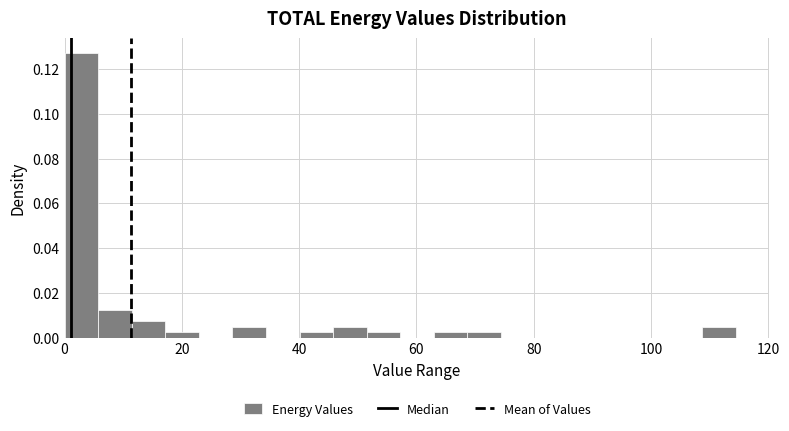

Read against the x-axis, roughly where is the centre of the tallest bar?

2